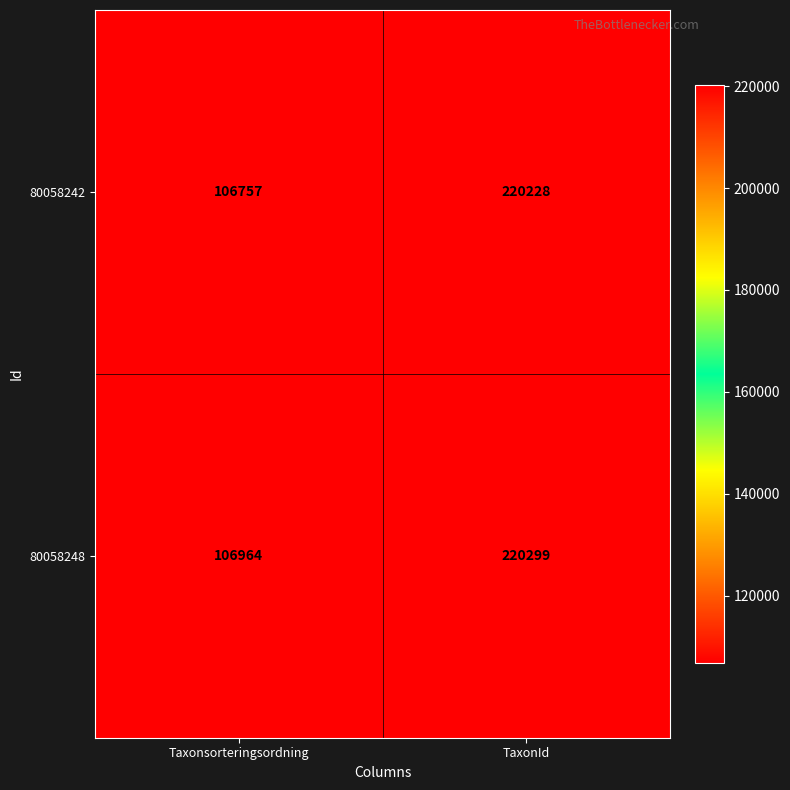

The value of 80058248 at TaxonId is 220299. True or false?

True